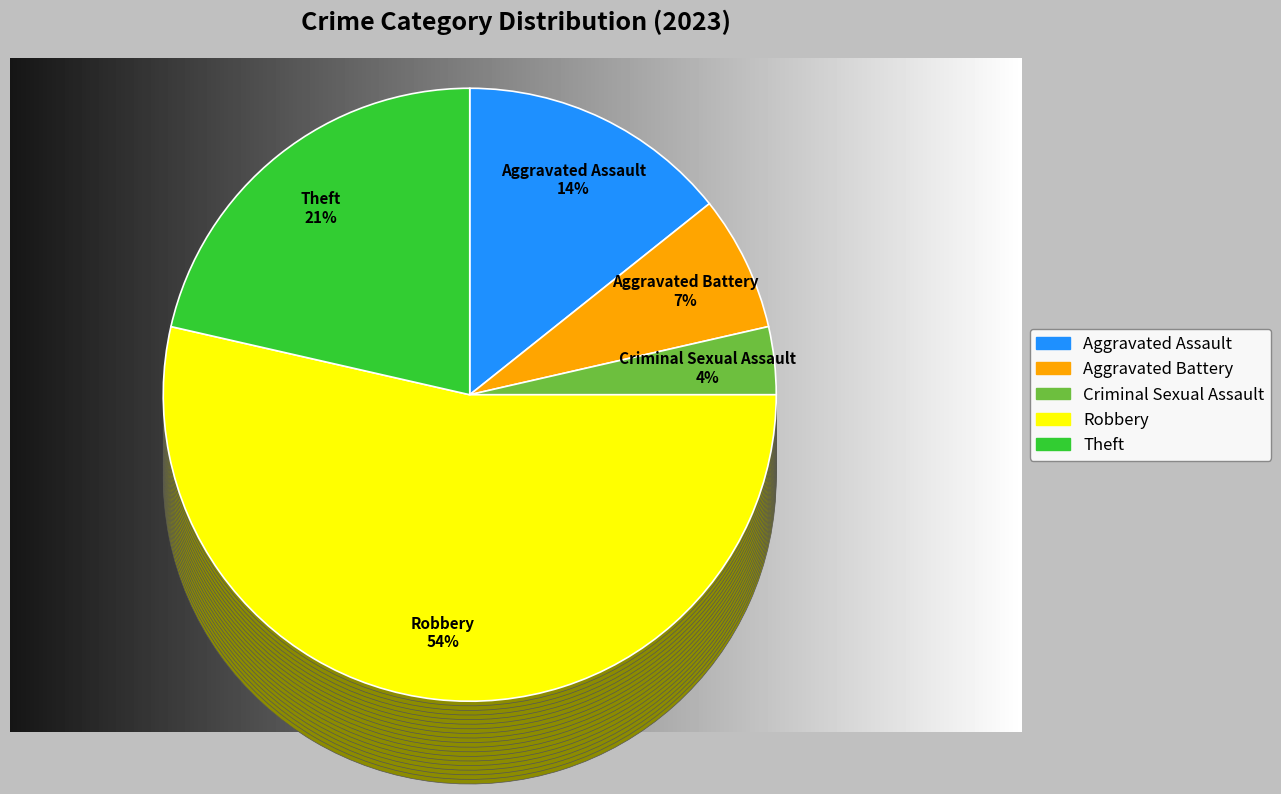

Between Criminal Sexual Assault and Aggravated Assault, which is larger?

Aggravated Assault